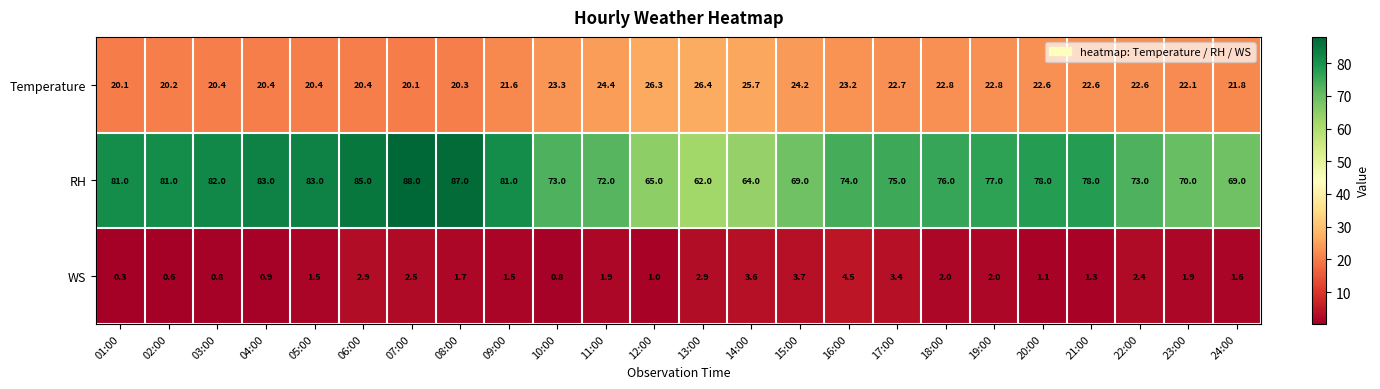

Is the value of RH at 20:00 greater than the value of Temperature at 09:00?

Yes